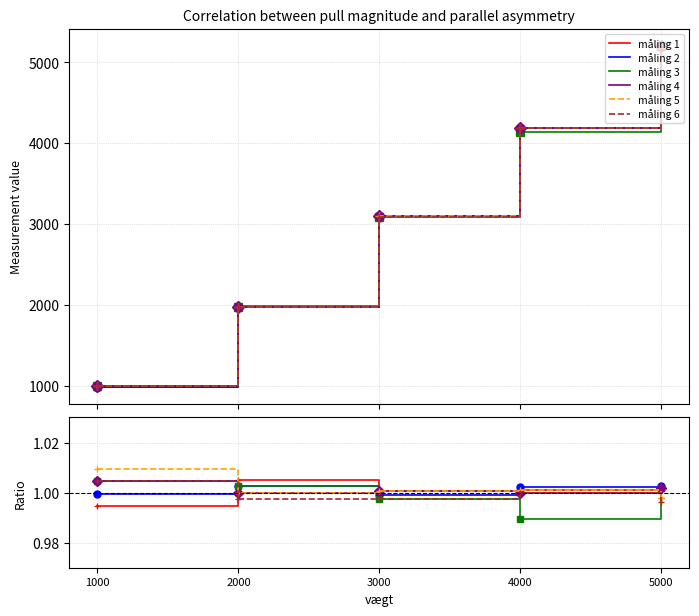

At how many categories does at least one series exceed 1?

5